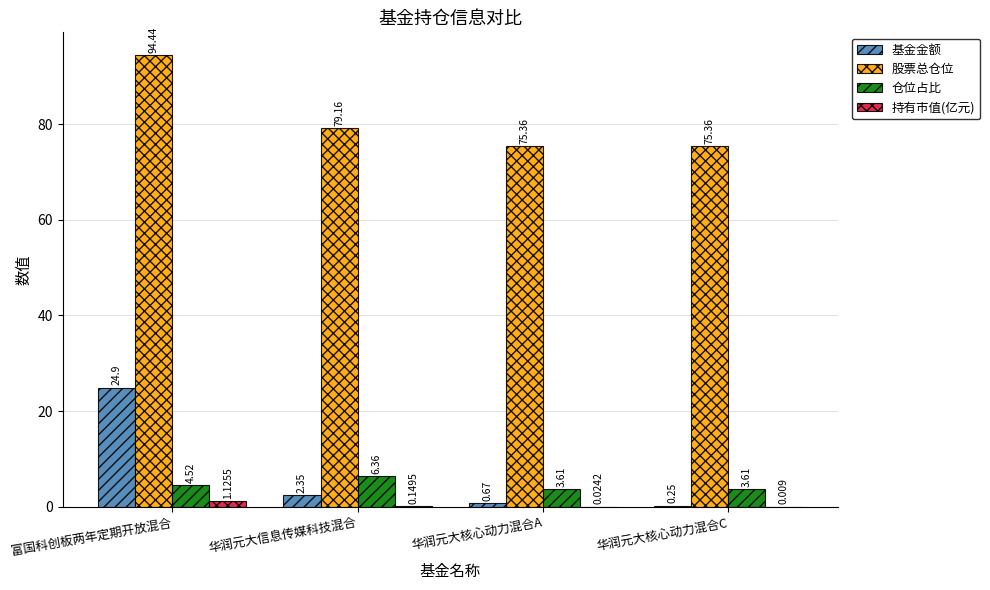

What is the spread (max minus min) of values at 华润元大核心动力混合C?

75.4